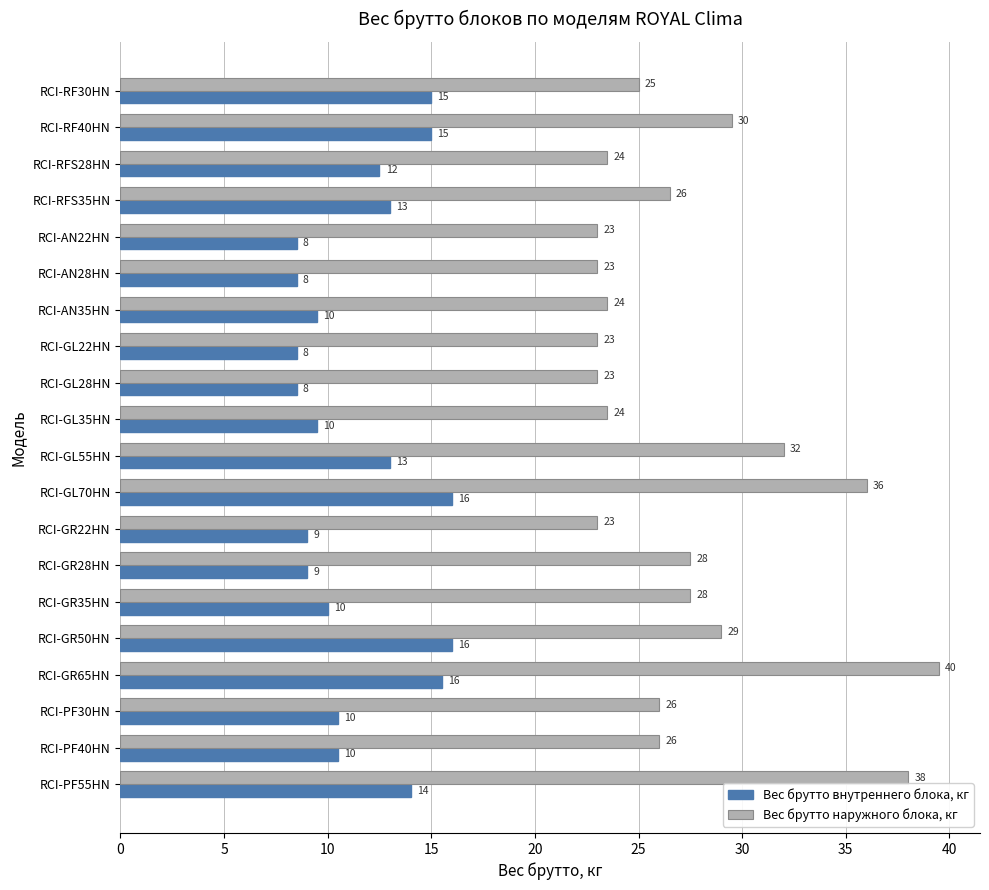

The value of Вес брутто внутреннего блока, кг at RCI-RFS35HN is 17.7. True or false?

False